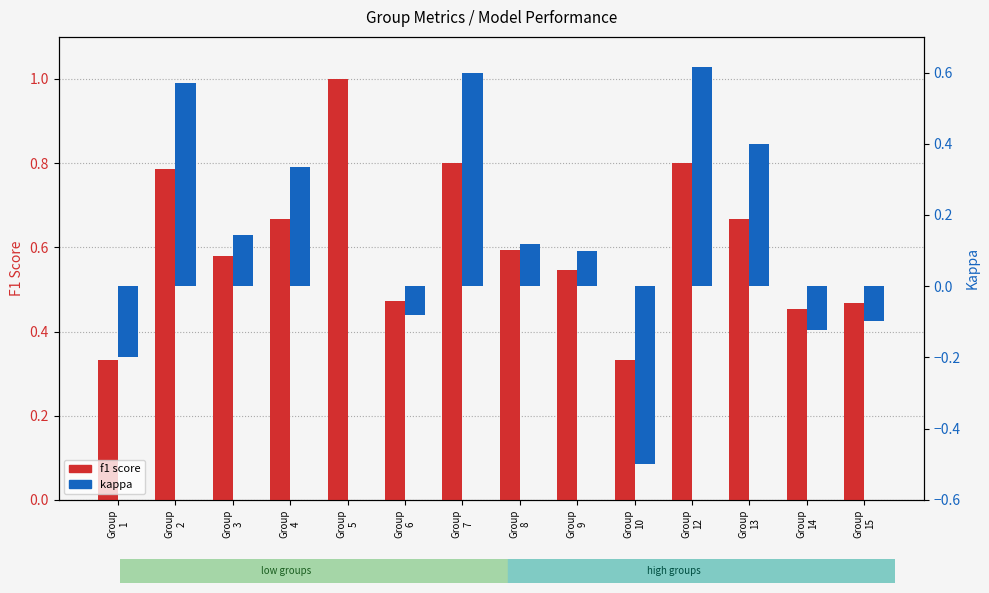

List the series in order of their overall mean, highest first.

f1 score, kappa